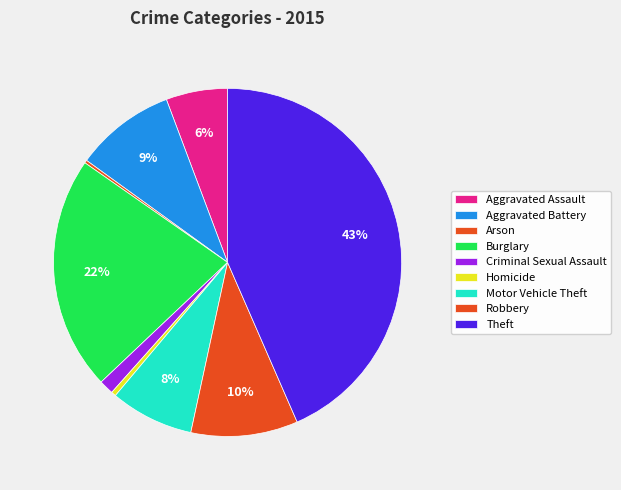

Approximately how many times larger is the value at Robbery compared to Homicide?

22.5